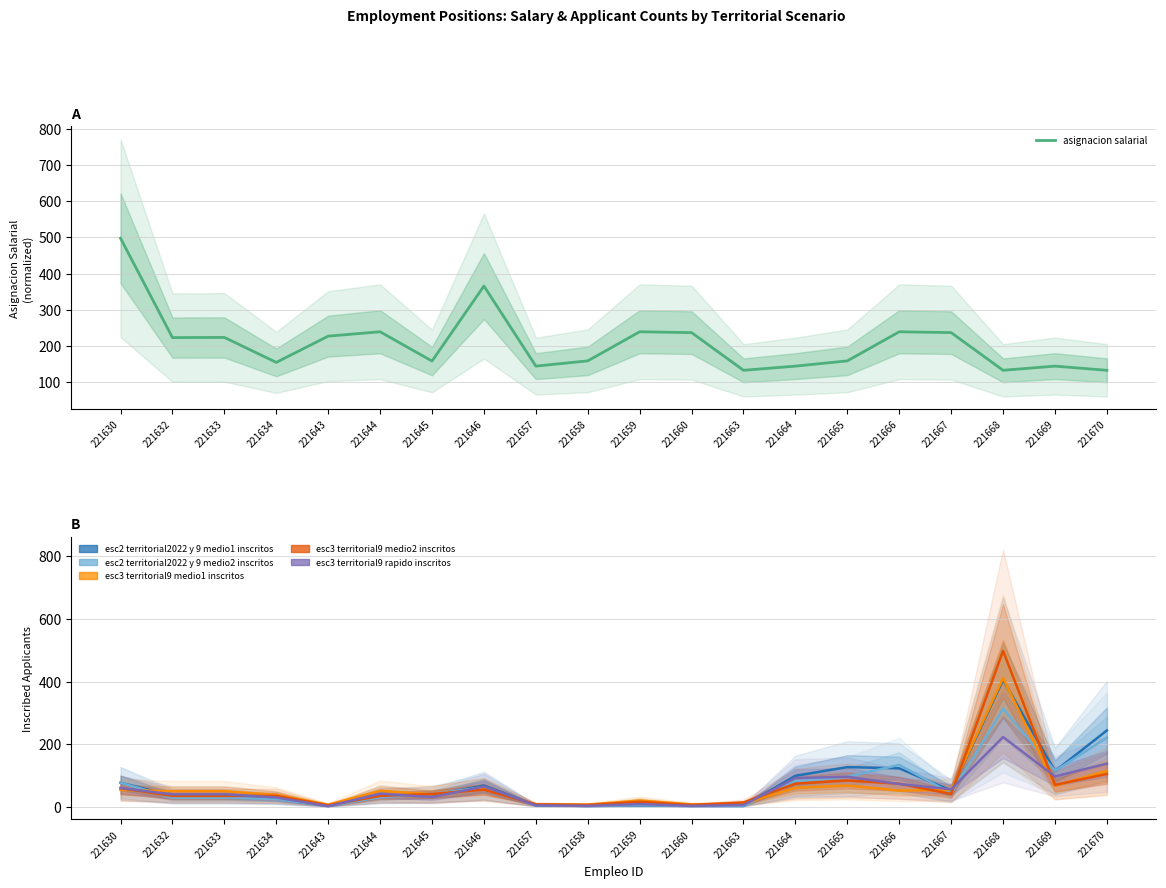

Reading right to left, list all the values displayed in this chart.

asignacion salarial: 132.0	143.5	132.0	236.4	238.7	158.1	143.5	132.0	236.4	238.7	158.1	143.5	365.4	157.6	238.7	226.6	153.9	223.1	222.6	498.0
esc2 territorial2022 y 9 medio1 inscritos: 244.0	114.0	405.0	52.0	123.0	127.0	99.0	3.0	3.0	4.0	3.0	5.0	68.0	37.0	37.0	3.0	26.0	35.0	35.0	77.0
esc2 territorial2022 y 9 medio2 inscritos: 221.0	115.0	313.0	43.0	134.0	96.0	82.0	3.0	3.0	5.0	3.0	5.0	63.0	41.0	31.0	3.0	25.0	29.0	29.0	77.0
esc3 territorial9 medio1 inscritos: 115.0	67.0	411.0	54.0	52.0	68.0	61.0	10.0	8.0	20.0	7.0	8.0	57.0	40.0	51.0	7.0	38.0	50.0	50.0	54.0
esc3 territorial9 medio2 inscritos: 105.0	70.0	498.0	41.0	74.0	84.0	74.0	14.0	6.0	16.0	6.0	8.0	55.0	41.0	35.0	5.0	35.0	35.0	35.0	60.0
esc3 territorial9 rapido inscritos: 138.0	97.0	223.0	56.0	73.0	96.0	92.0	6.0	3.0	9.0	3.0	5.0	65.0	31.0	42.0	2.0	30.0	40.0	40.0	60.0